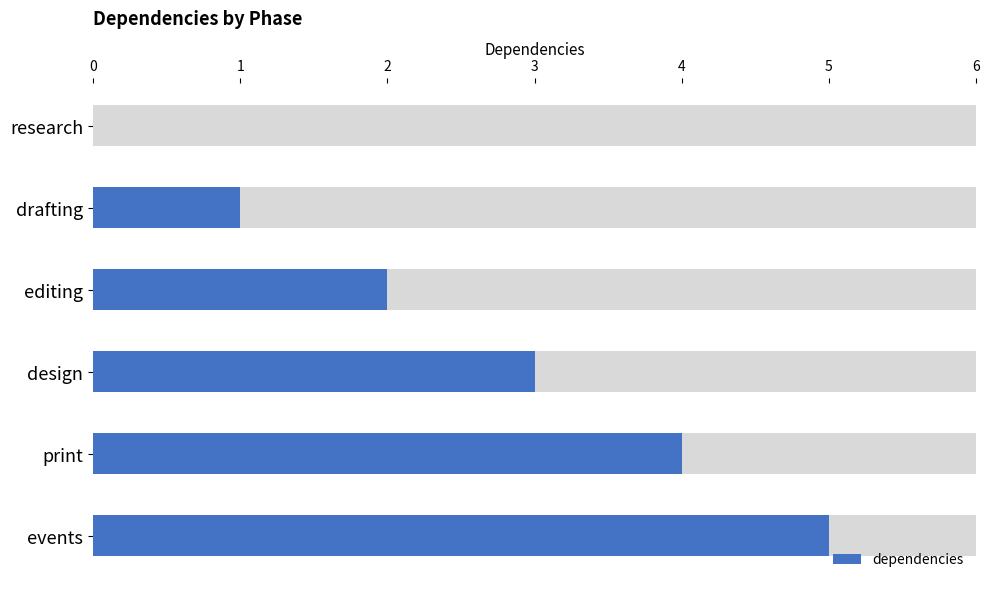

What is the sum of all values?

15